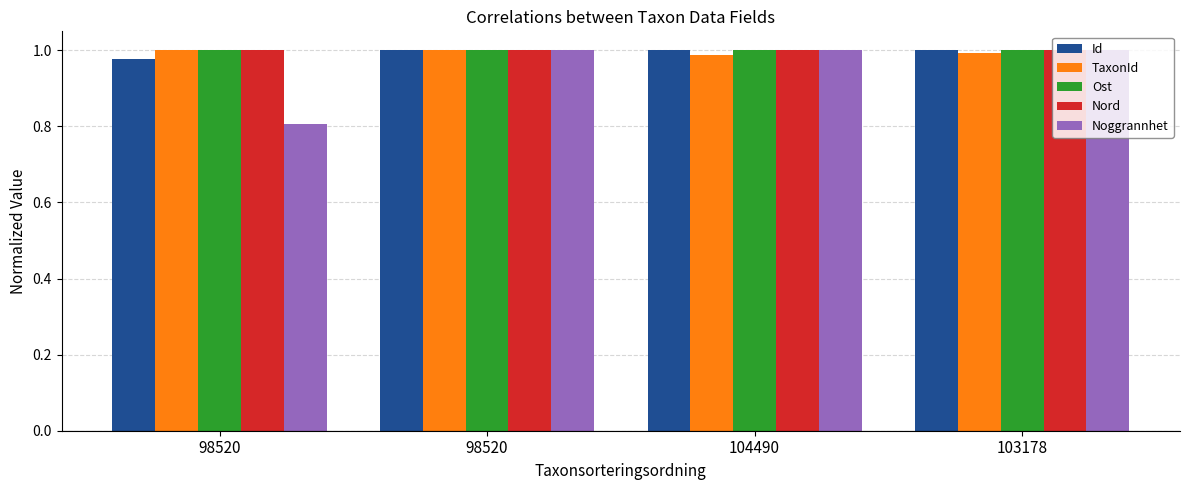

At how many categories does at least one series exceed 0?

4